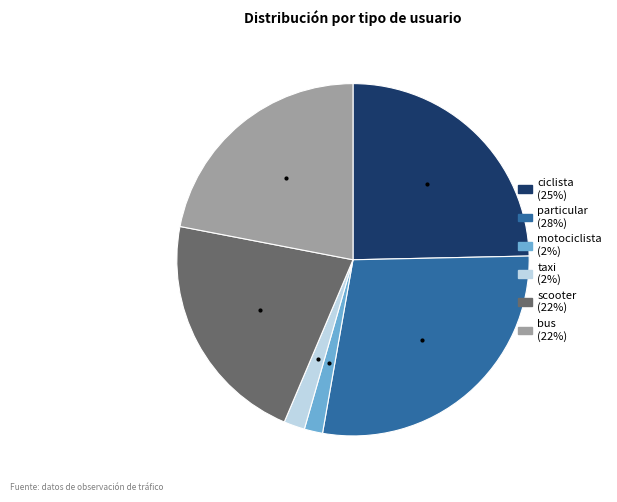

Is the sum of taxi (2%) and scooter (22%) greater than half?

No